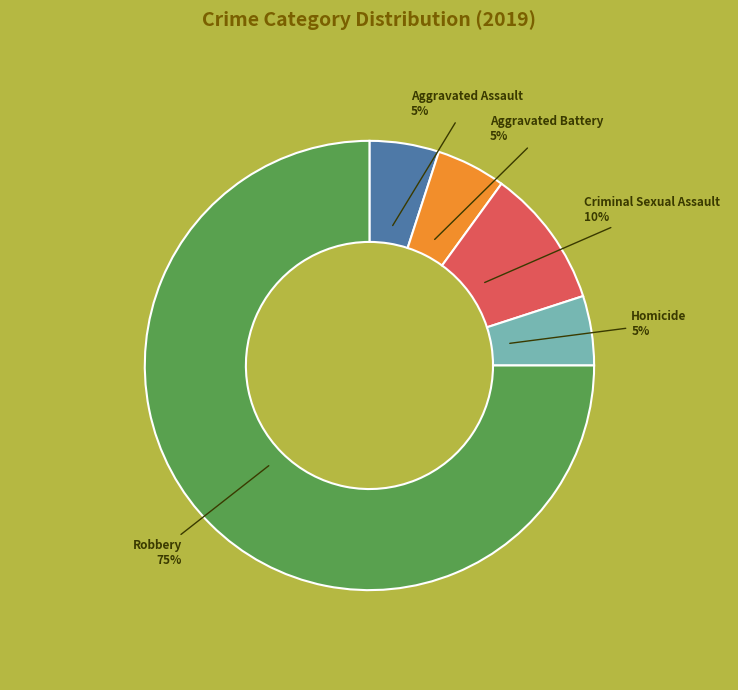

To the nearest percent, what is the average slice percentage?

20%